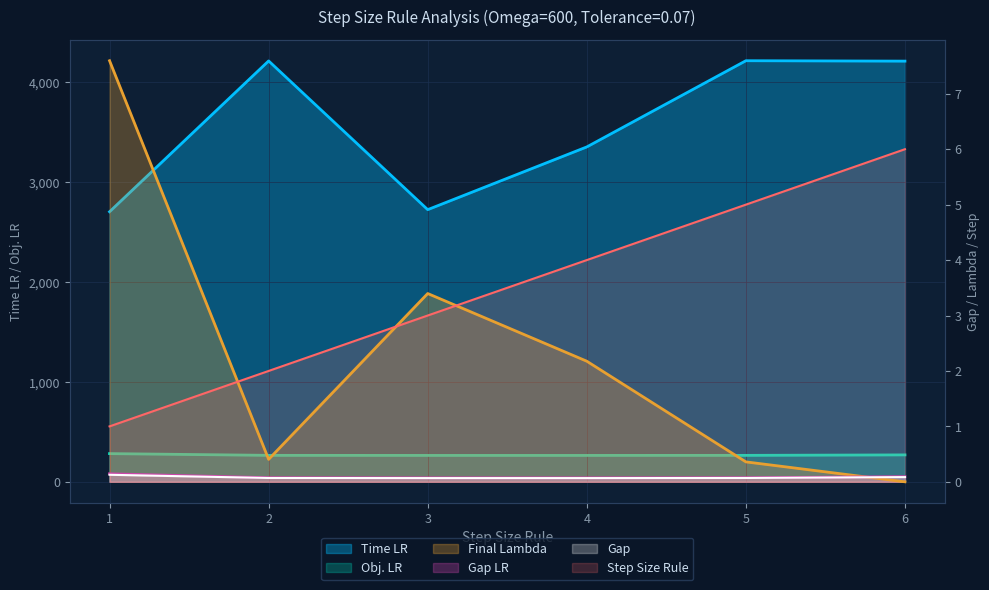

What is the maximum value for Time LR?

4216.0